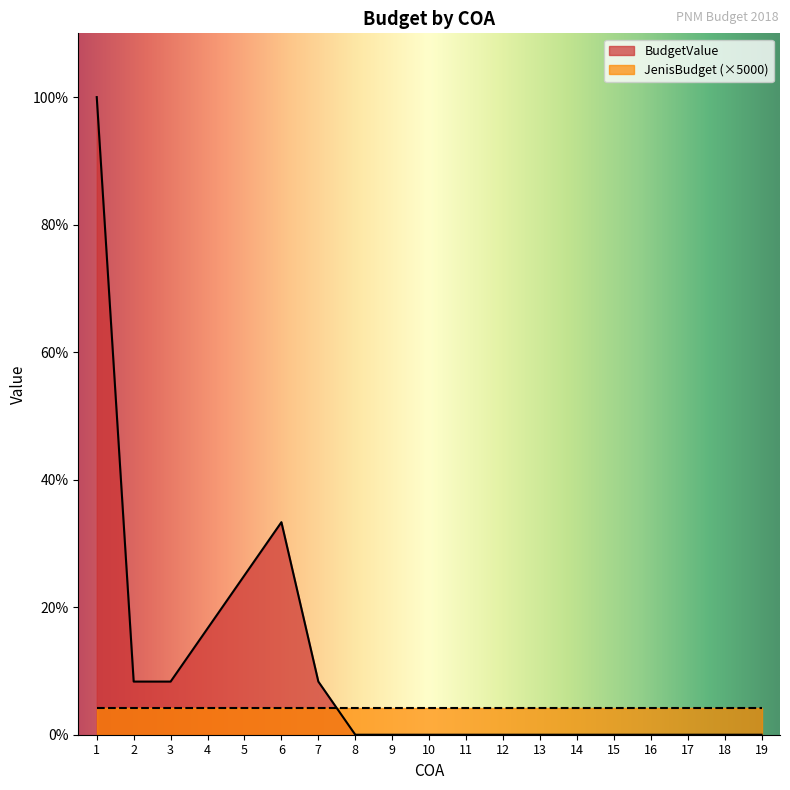

How many values exceed 0?

7